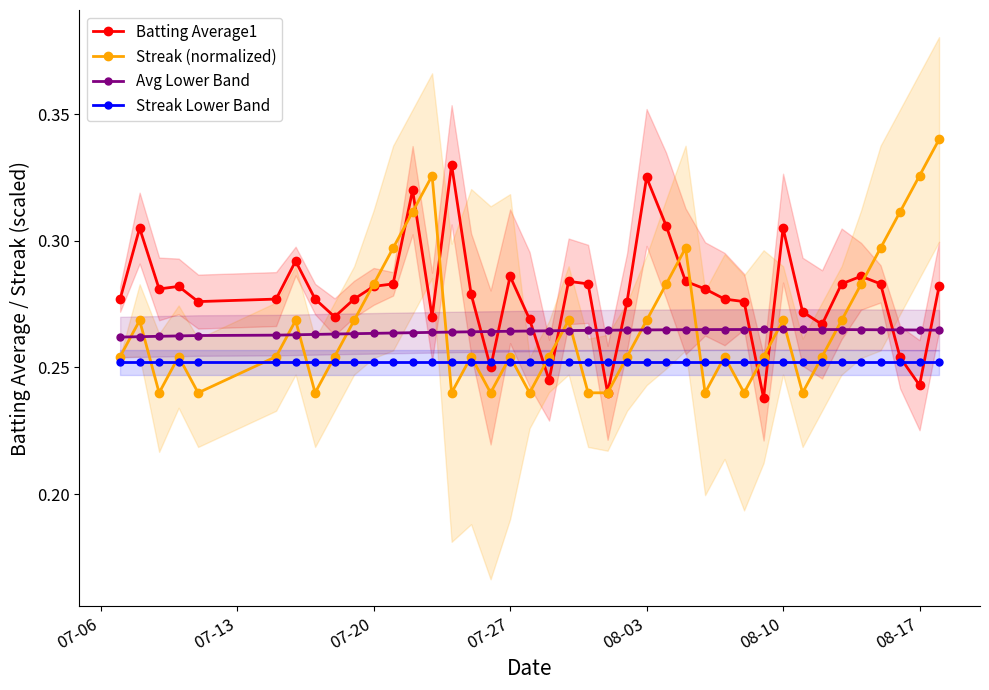

What is the value of the Streak (normalized) point at the 6th from the left?

0.3